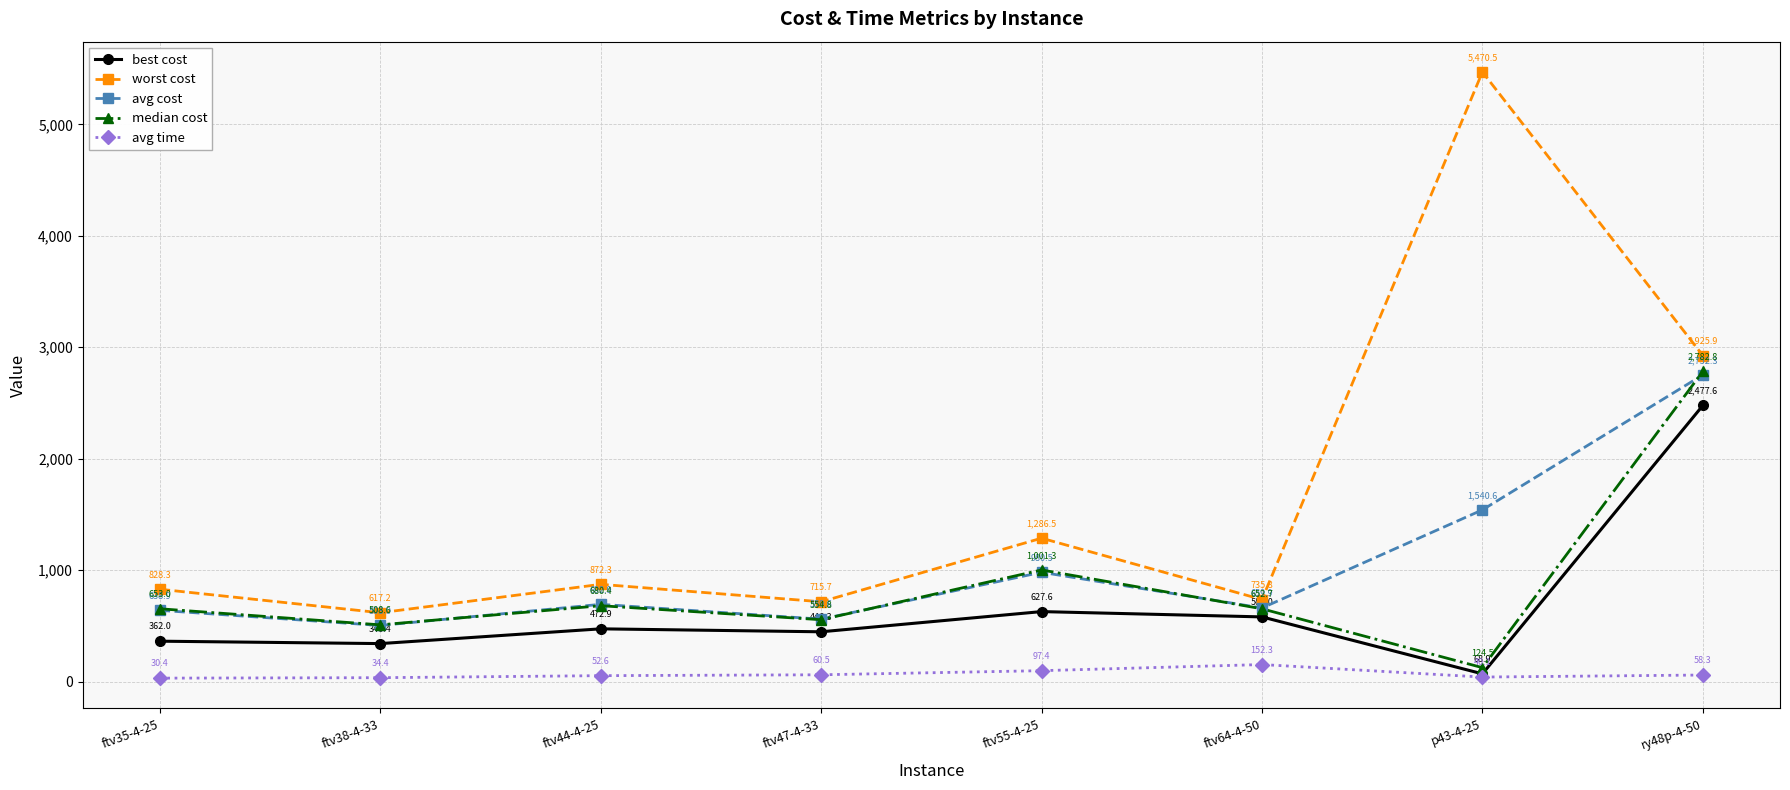

Is it true that best cost equals 4308.2 at ry48p-4-50?

False